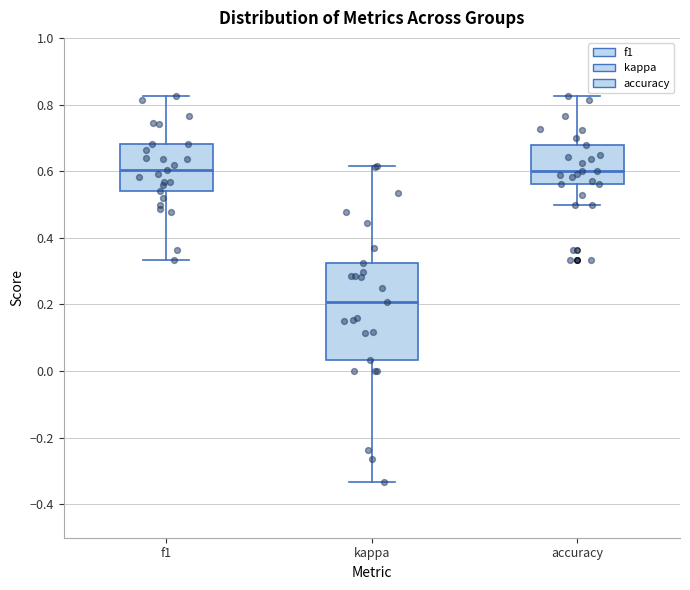

Where does the median line of the box for kappa sit on the y-axis? The values are not printed on the chart, so give them approximately, as read against the axis.

0.20